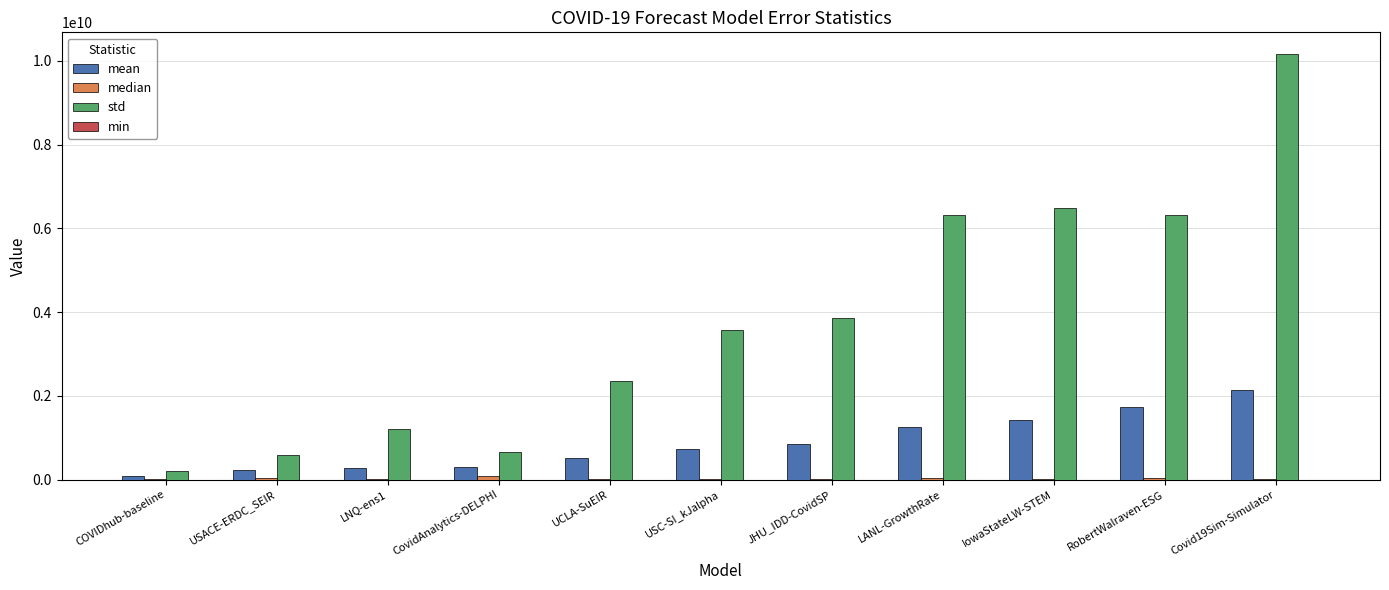

Which series has the largest total across all categories?

std